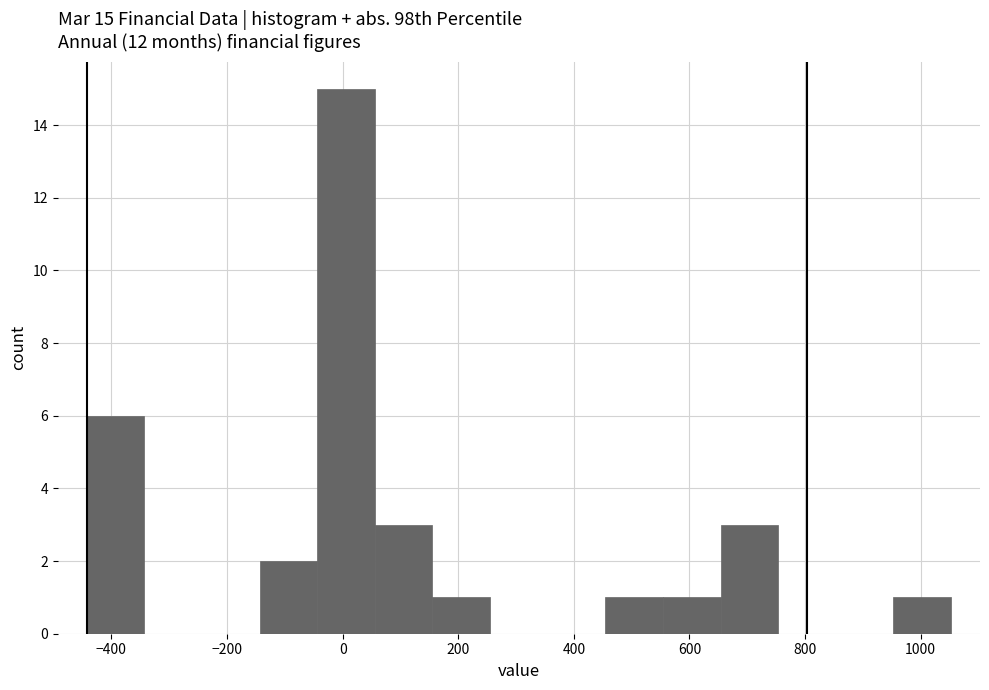

Which range on the x-axis has the tallest bar?

-40 to 60